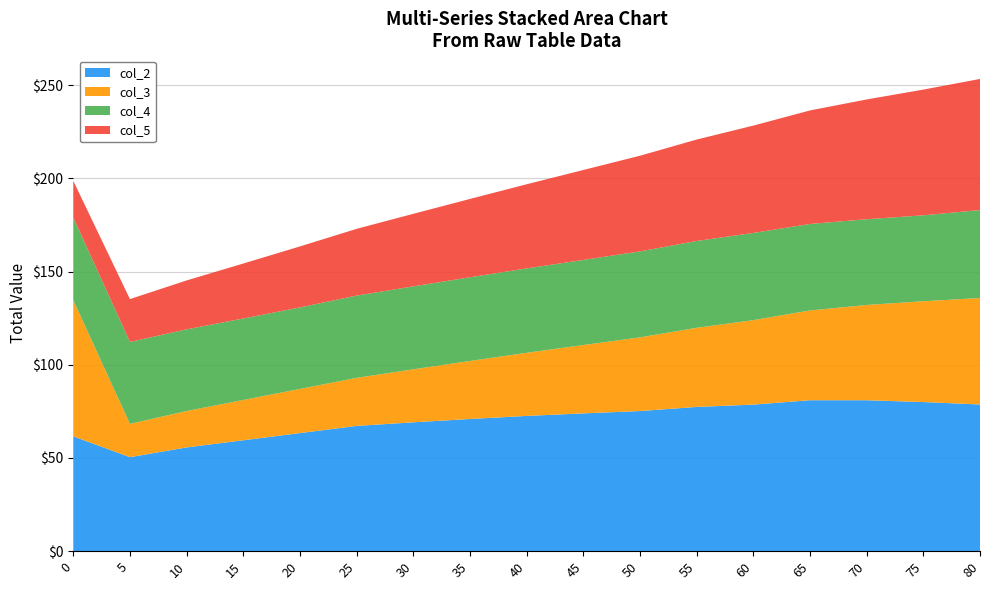

Reading left to right, what are all the values shown in this chart?

col_2: 0=61.6	5=50.4	10=55.7	15=59.5	20=63.3	25=67.2	30=69.1	35=70.9	40=72.6	45=73.9	50=75.2	55=77.4	60=78.6	65=81.0	70=81.0	75=80.0	80=78.7
col_3: 0=73.0	5=17.8	10=19.5	15=21.6	20=23.7	25=25.8	30=28.4	35=31.1	40=33.8	45=36.7	50=39.5	55=42.4	60=45.3	65=48.2	70=51.1	75=54.1	80=57.1
col_4: 0=44.4	5=44.0	10=43.8	15=43.7	20=43.7	25=44.1	30=44.5	35=44.9	40=45.3	45=45.6	50=46.1	55=46.6	60=46.8	65=46.4	70=46.0	75=46.1	80=47.2
col_5: 0=19.6	5=23.0	10=26.2	15=29.5	20=32.7	25=35.8	30=38.9	35=42.0	40=45.1	45=48.2	50=51.3	55=54.4	60=57.6	65=60.9	70=64.2	75=67.4	80=70.3